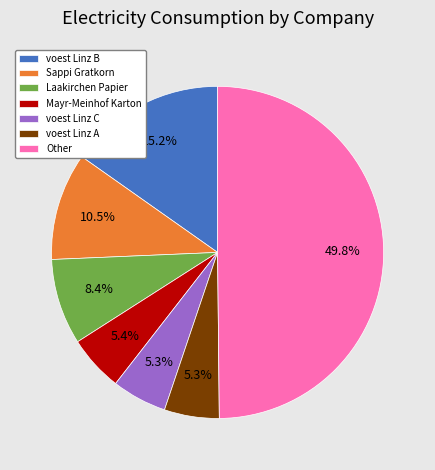

How many segments does this pie chart have?

7